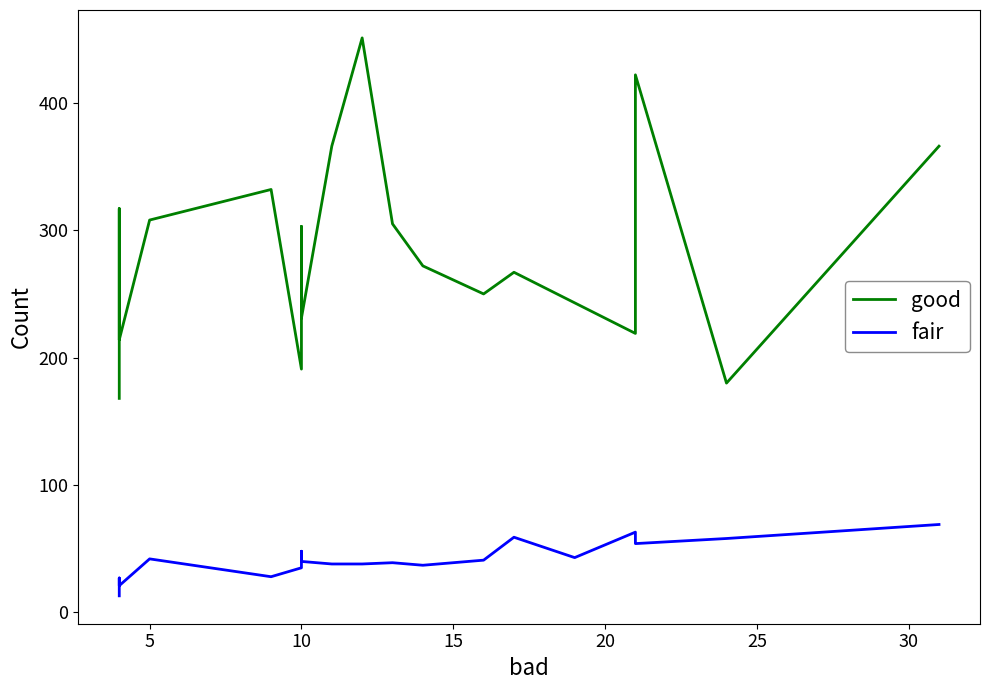

True or false: good and fair intersect in this chart.

False